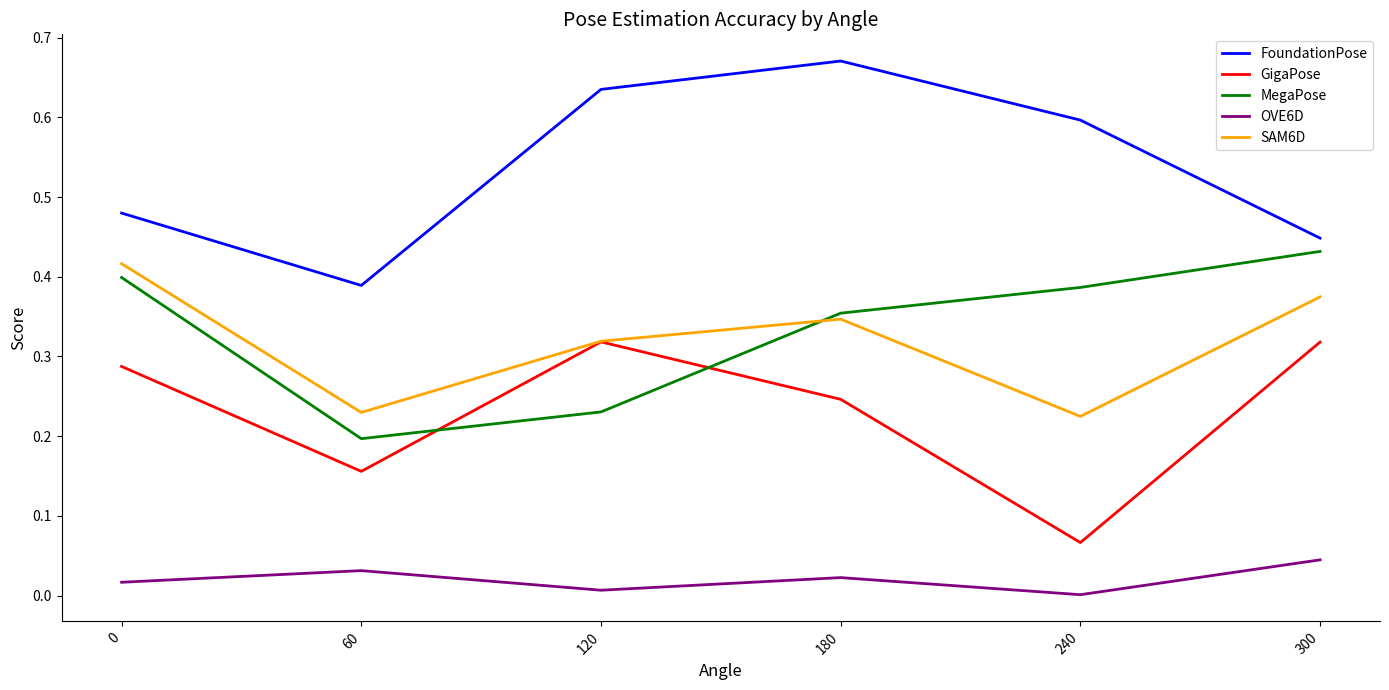

Is it true that SAM6D equals 0.6 at 300?

False